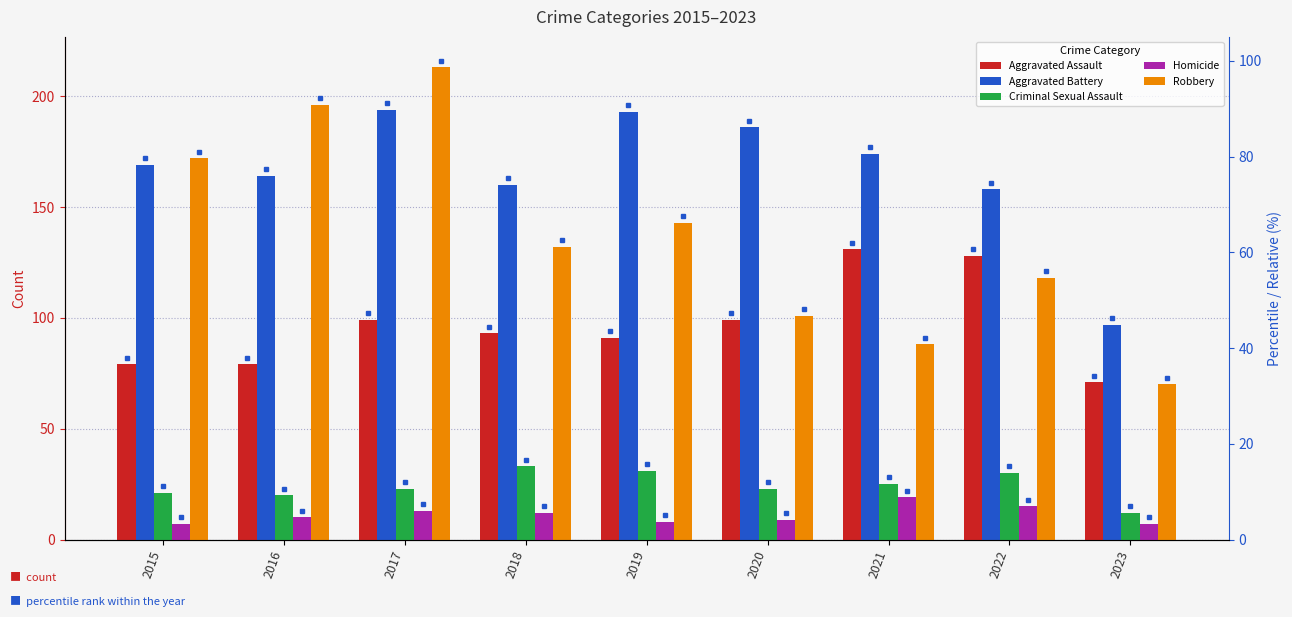

Is the value of Aggravated Assault at 2021 greater than the value of Robbery at 2019?

No